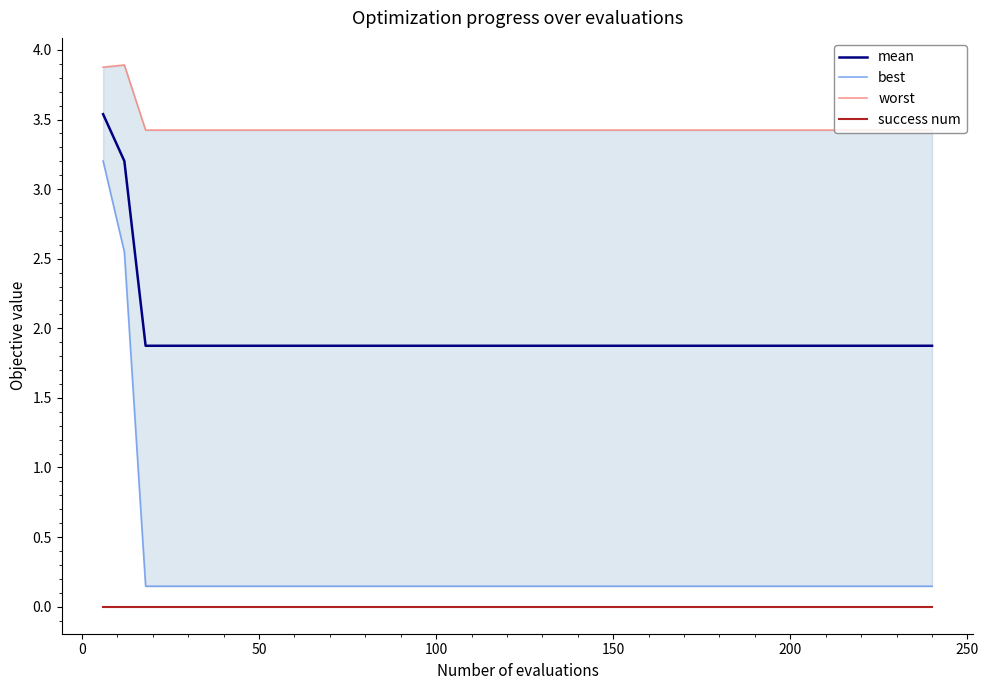

What is the maximum value for mean?

3.5